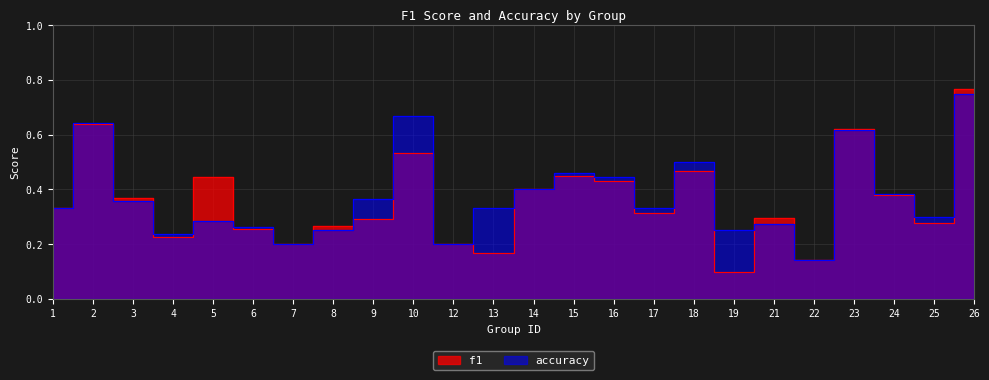

Reading left to right, list all the values displayed in this chart.

f1: 0.3	0.6	0.4	0.2	0.4	0.3	0.2	0.3	0.3	0.5	0.2	0.2	0.4	0.4	0.4	0.3	0.5	0.1	0.3	0.1	0.6	0.4	0.3	0.8
accuracy: 0.3	0.6	0.4	0.2	0.3	0.3	0.2	0.2	0.4	0.7	0.2	0.3	0.4	0.5	0.4	0.3	0.5	0.2	0.3	0.1	0.6	0.4	0.3	0.8